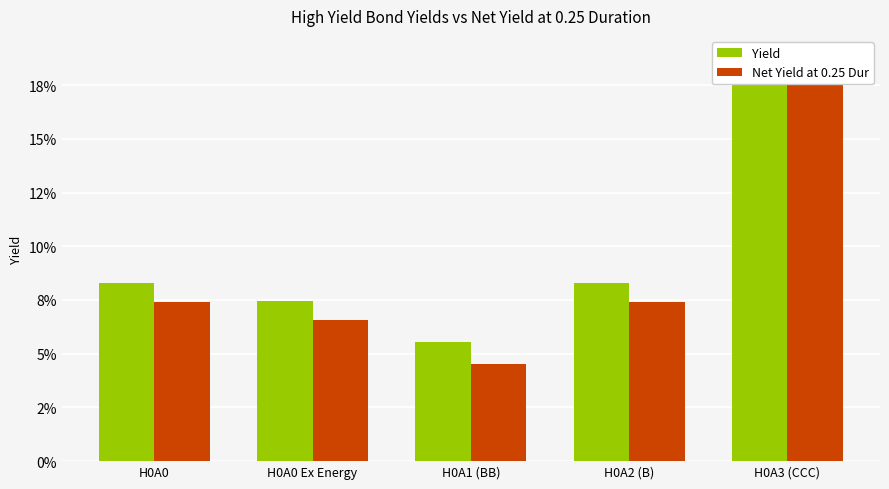

Does the chart contain any negative values?

No